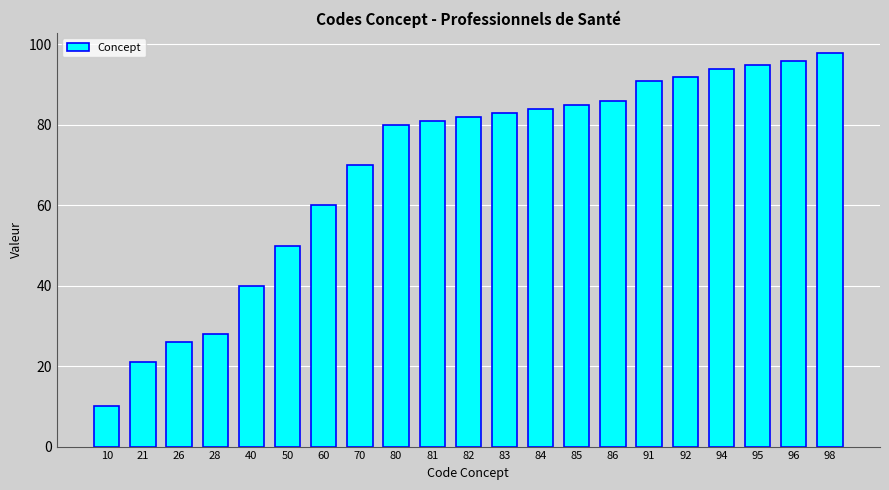

Reading left to right, list all the values displayed in this chart.

10	21	26	28	40	50	60	70	80	81	82	83	84	85	86	91	92	94	95	96	98